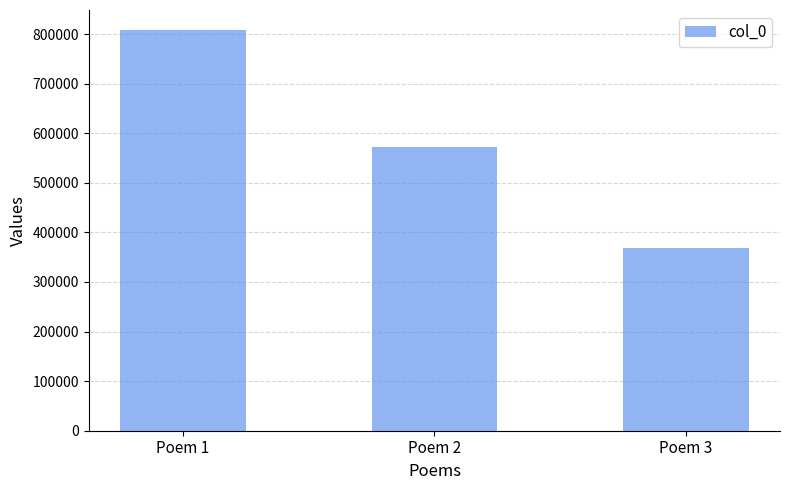

List the labels in order of value, largest first.

Poem 1, Poem 2, Poem 3